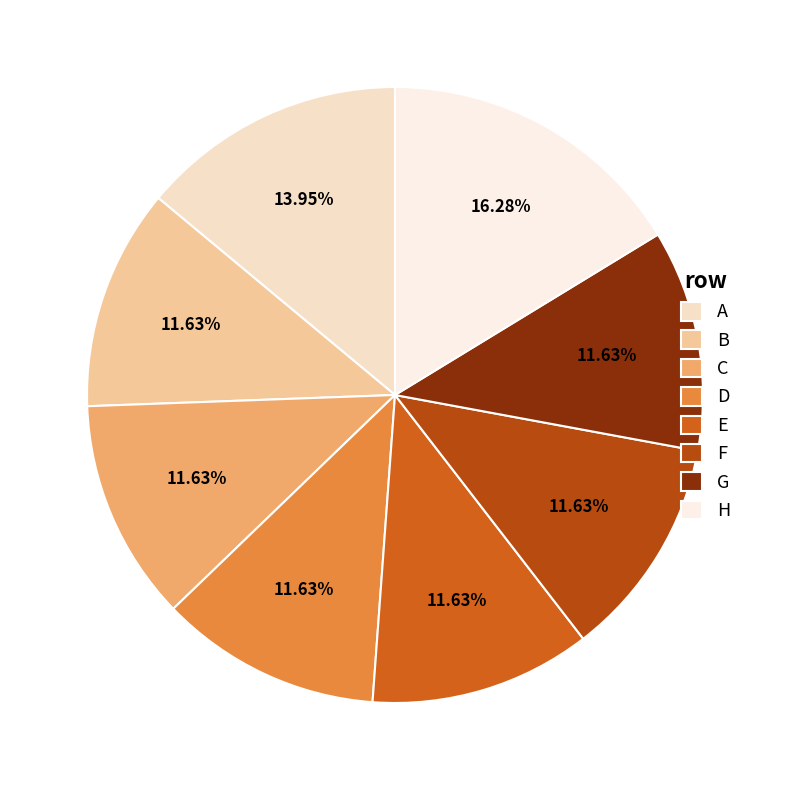

Between H and G, which is larger?

H